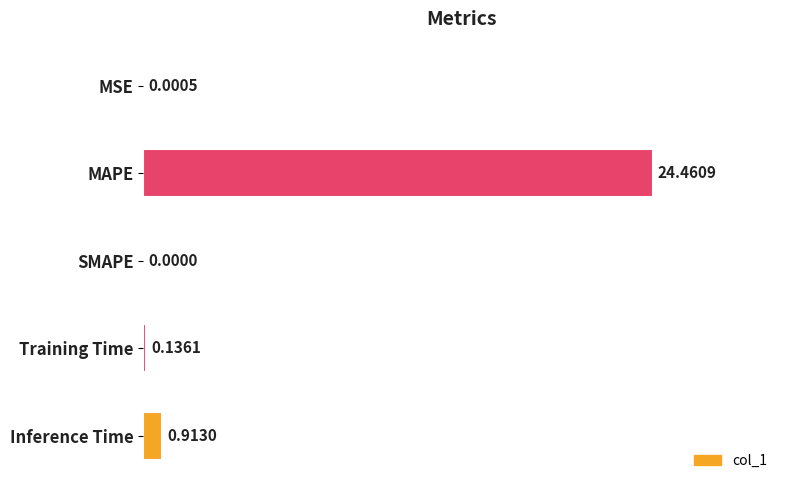

At which label is the value closest to 12?

Inference Time